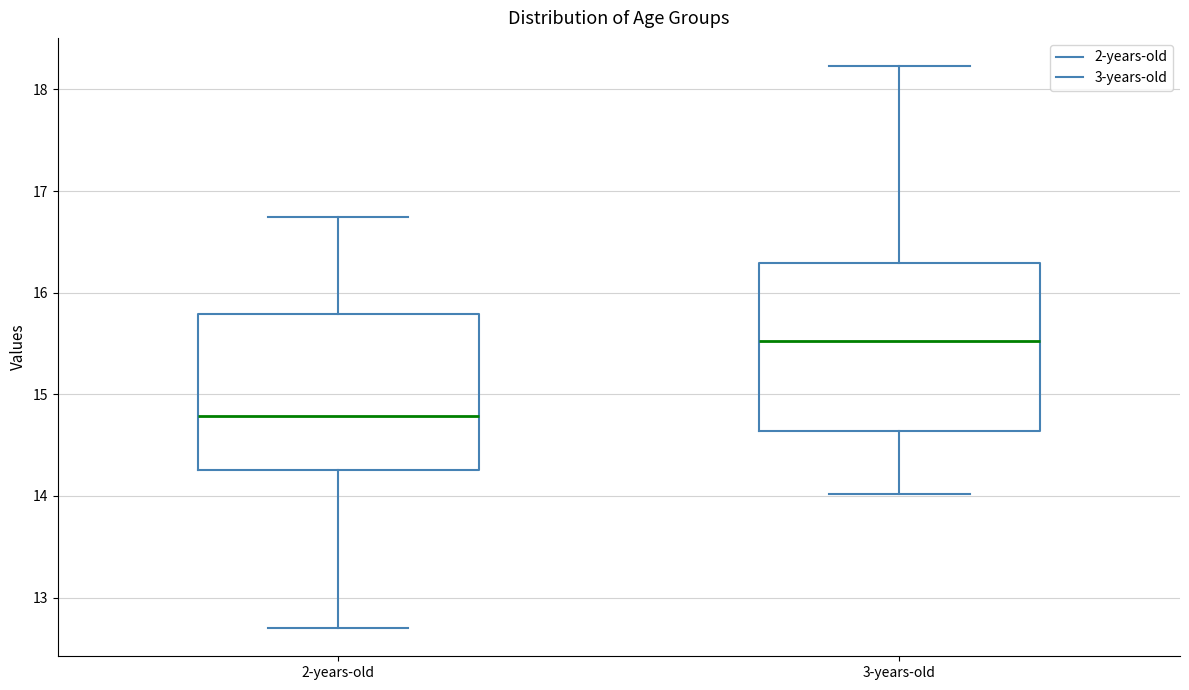

Which box is the tallest, from its lower edge to its upper edge?

3-years-old